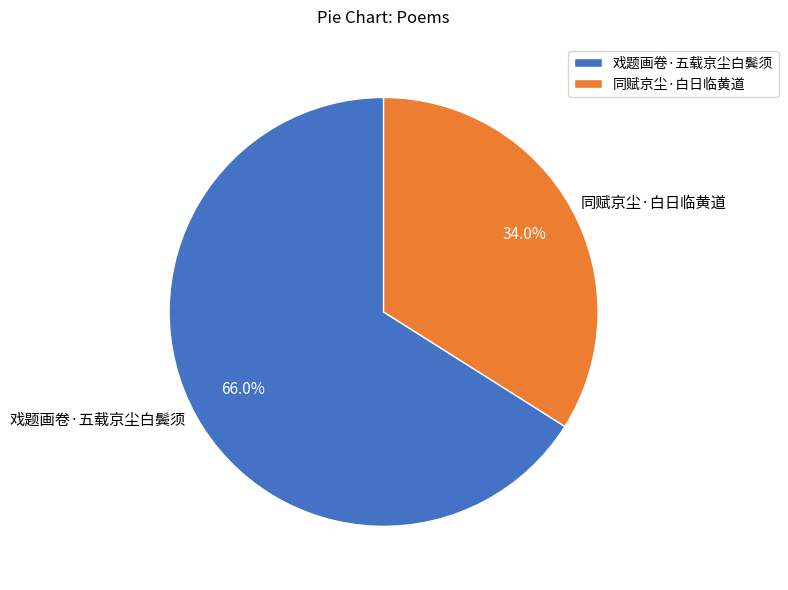

To the nearest percent, what is the difference between the 同赋京尘·白日临黄道 and 戏题画卷·五载京尘白鬓须 slice percentages?

32%